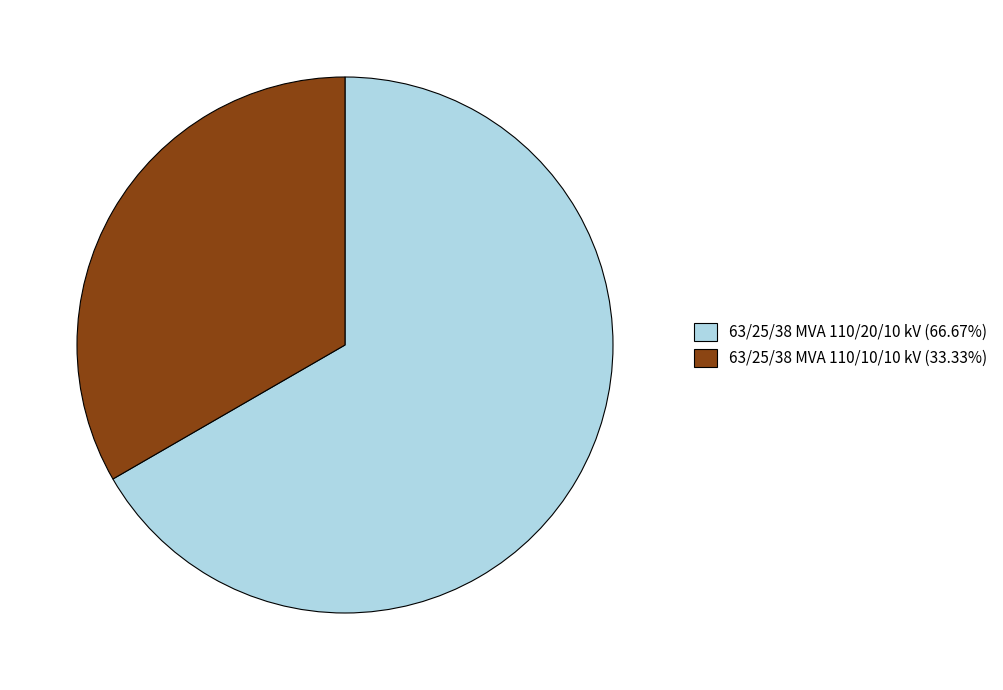

Is 63/25/38 MVA 110/20/10 kV (66.67%) the majority of the pie?

Yes